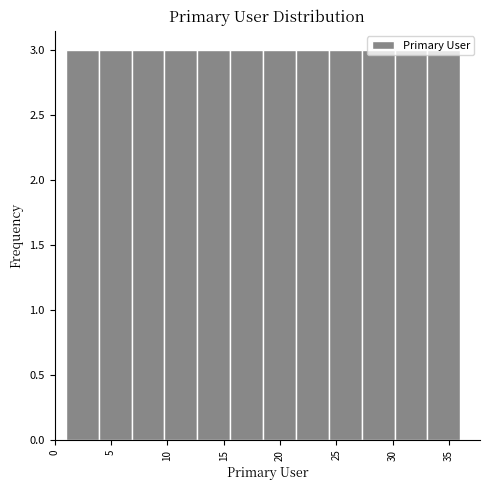

Reading left to right, list every bar in this chart as the range it spans on the x-axis followed by its height. Neither the bar edges nor the heights are printed on the chart, so give them approximately, as read against the axes.

1.0 to 4.0: 3
4.0 to 7.0: 3
7.0 to 10.0: 3
10.0 to 12.5: 3
12.5 to 15.5: 3
15.5 to 18.5: 3
18.5 to 21.5: 3
21.5 to 24.5: 3
24.5 to 27.5: 3
27.5 to 30.0: 3
30.0 to 33.0: 3
33.0 to 36.0: 3